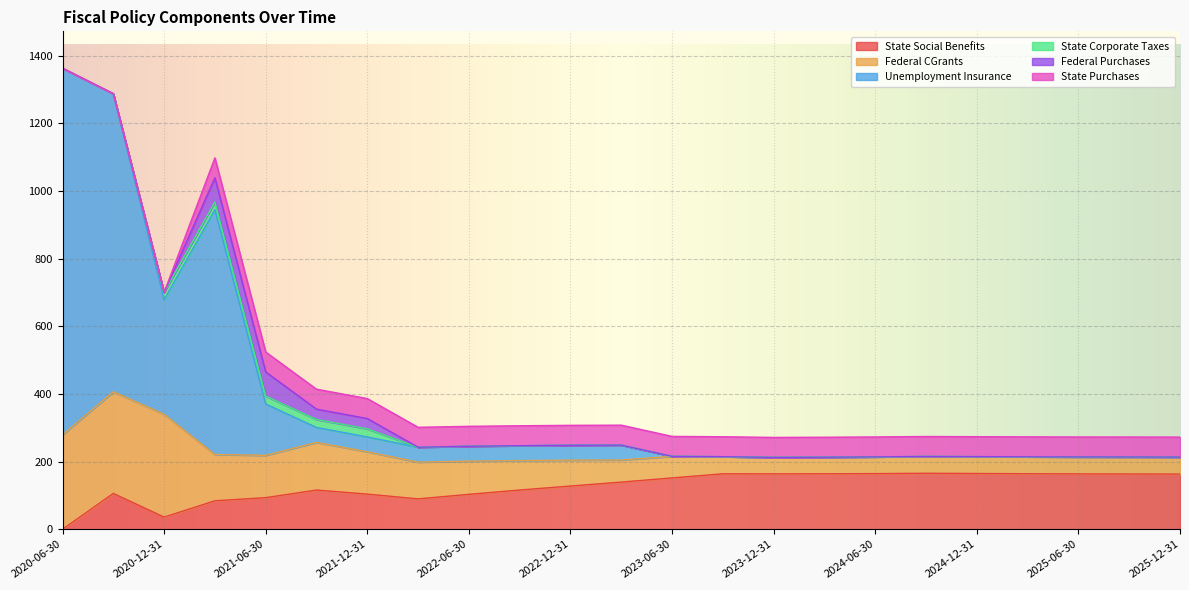

True or false: State Social Benefits and State Corporate Taxes intersect in this chart.

False